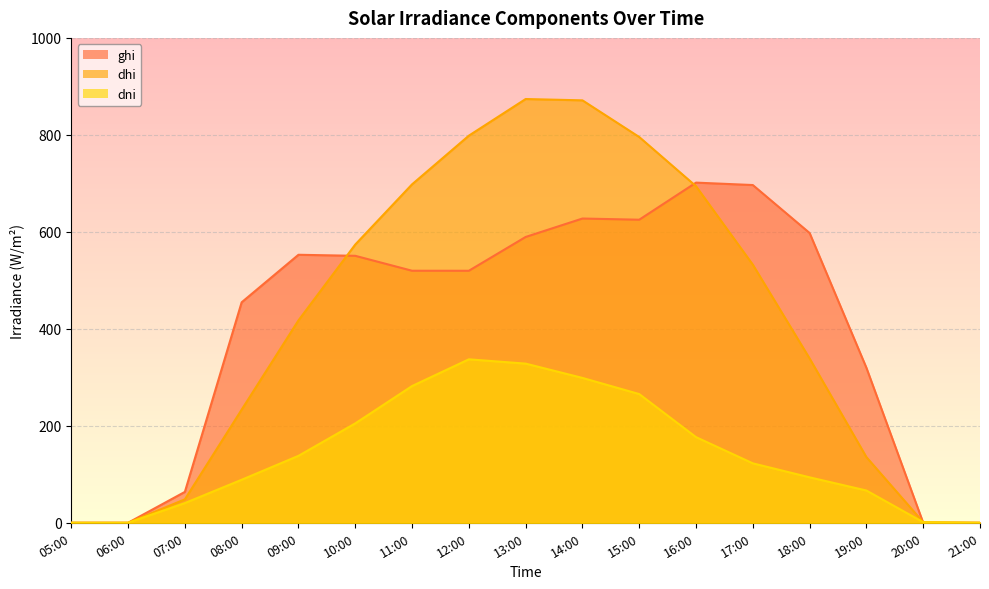

How many lines are shown in the chart?

3